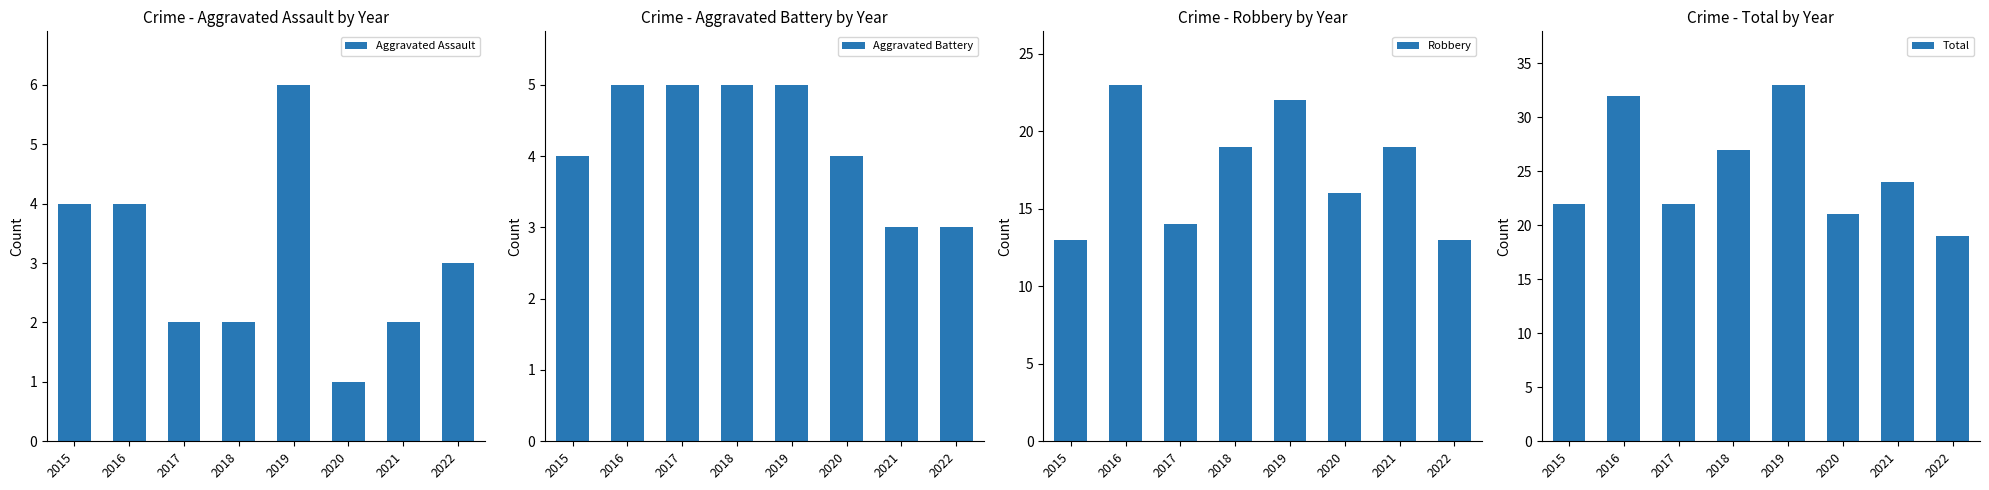

What is the value of the Aggravated Battery bar at the 2nd from the left?

5